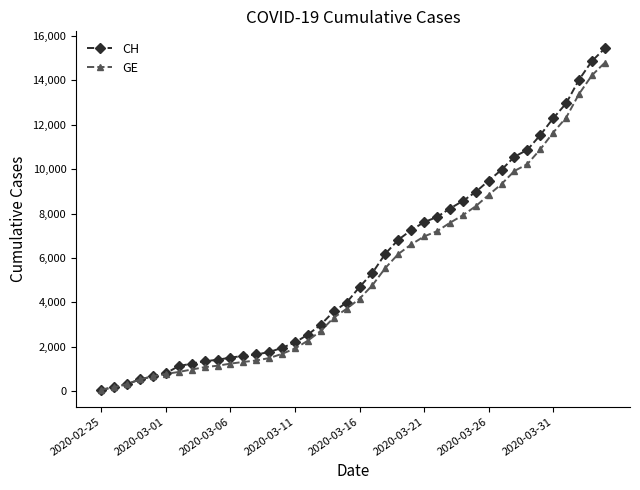

At how many categories does at least one series exceed 6391?

17